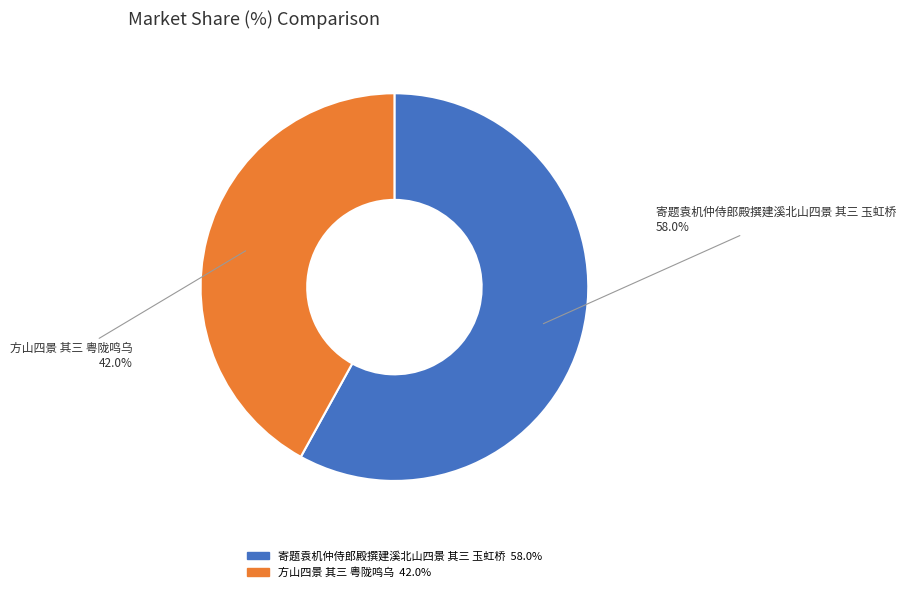

Combined, do 寄题袁机仲侍郎殿撰建溪北山四景 其三 玉虹桥 and 方山四景 其三 粤陇鸣乌 account for over 50%?

Yes